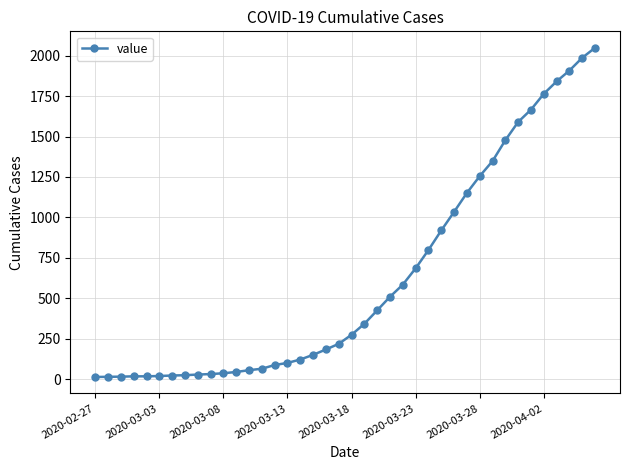

How many series are shown in this chart?

1